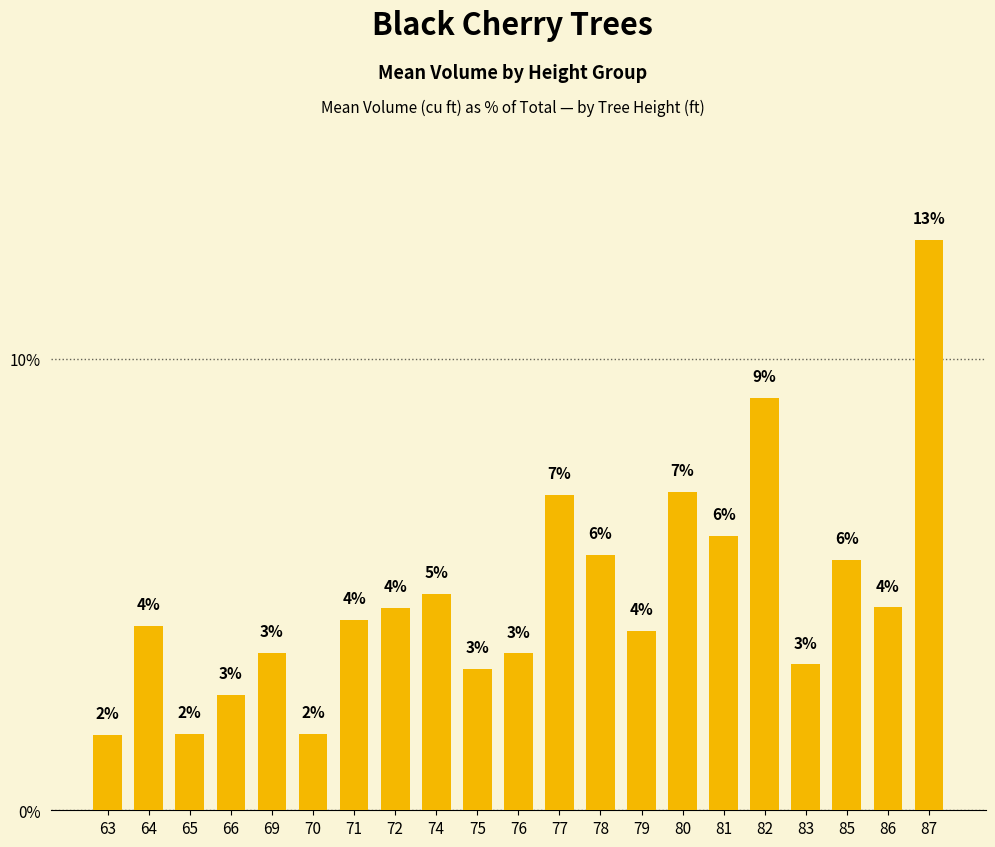

What is the average value?

4.8